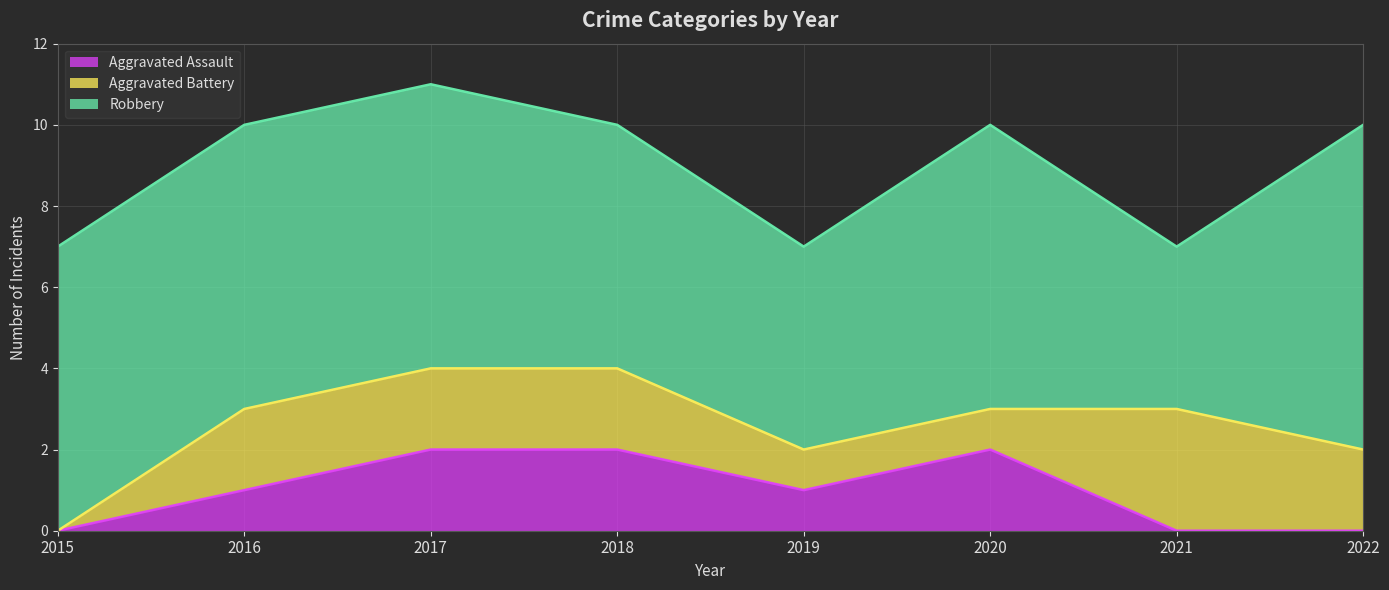

What is the total value across all series at 2019?

7